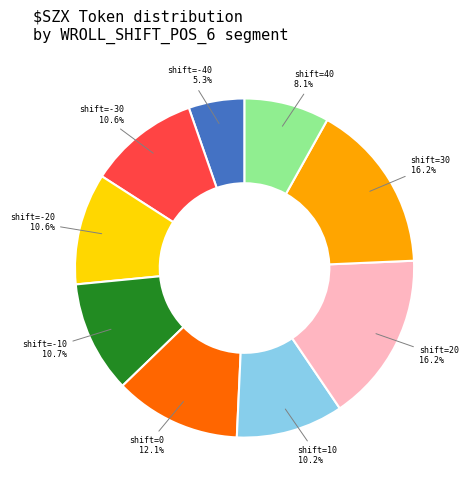

What percentage do shift=0 and shift=-40 together represent?

17.4%